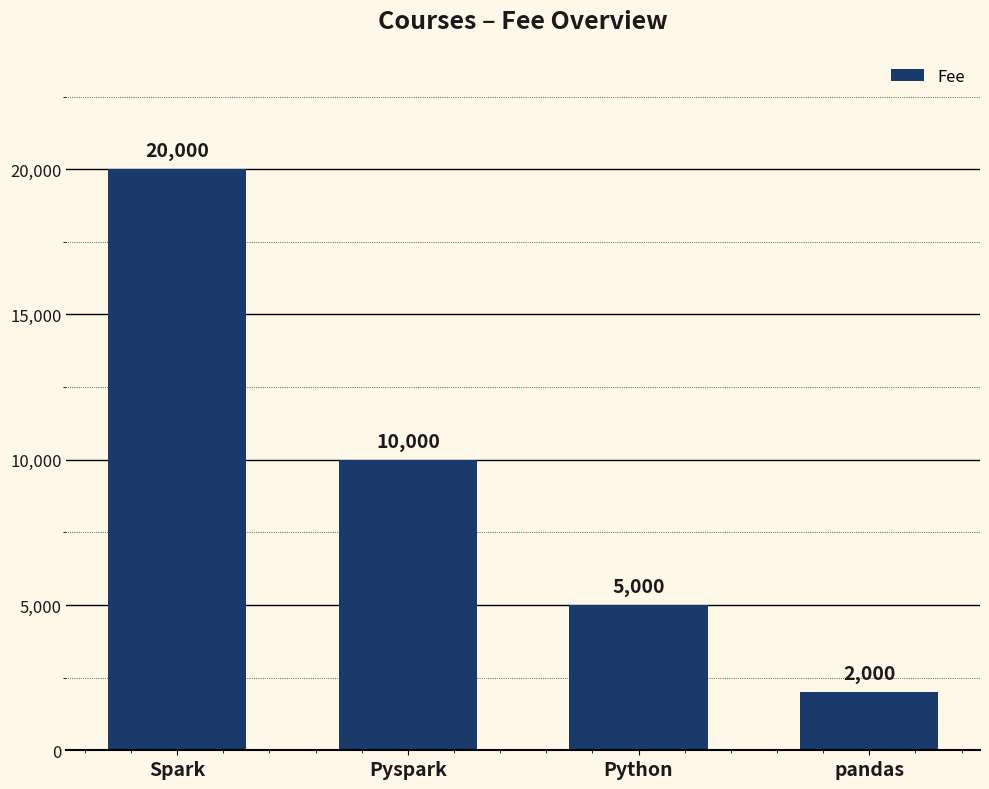

Approximately how many times larger is the value at Spark compared to Python?

4.0